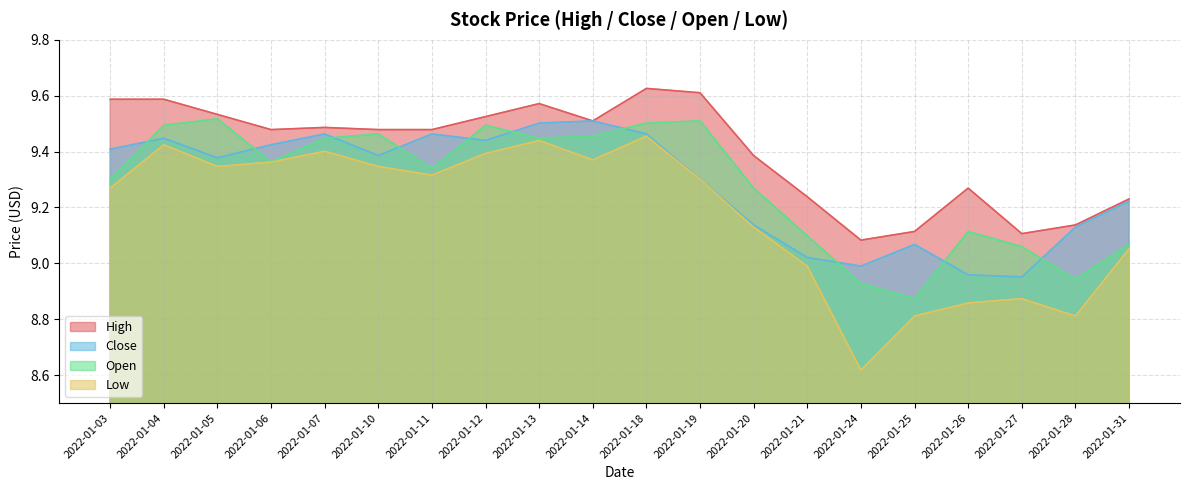

Is it true that Low equals 9.4 at 2022-01-13?

True